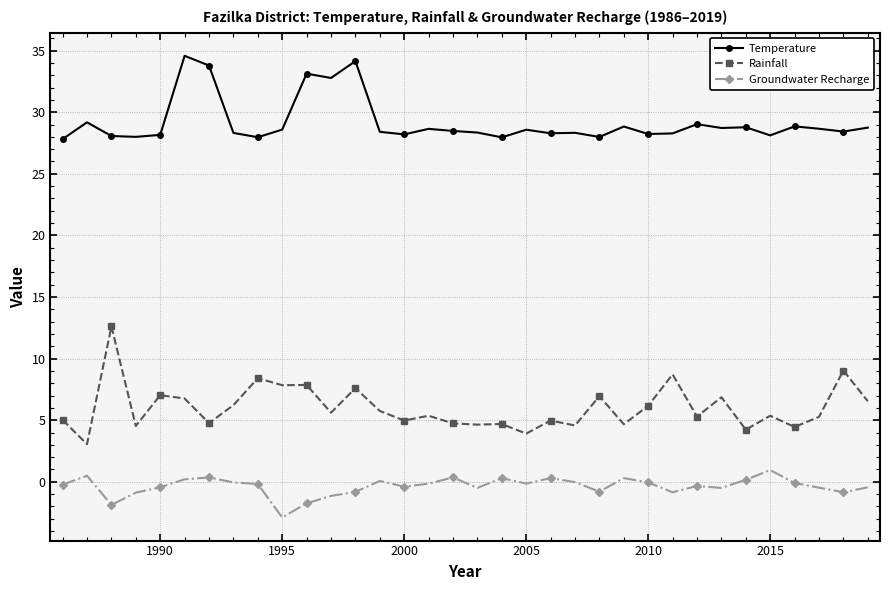

List the series in order of their overall mean, lowest first.

Groundwater Recharge, Rainfall, Temperature